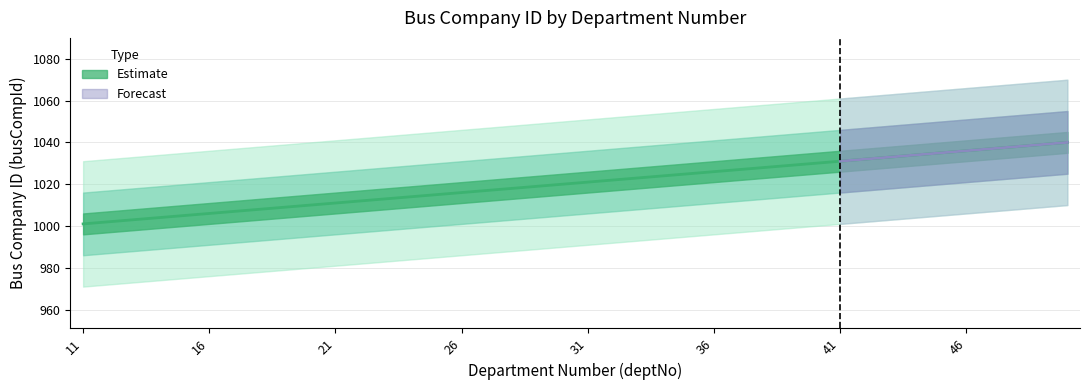

List the labels in order of value, smallest first.

11, 12, 13, 14, 15, 16, 17, 18, 19, 20, 21, 22, 23, 24, 25, 26, 27, 28, 29, 30, 31, 32, 33, 34, 35, 36, 37, 38, 39, 40, 41, 42, 43, 44, 45, 46, 47, 48, 49, 50